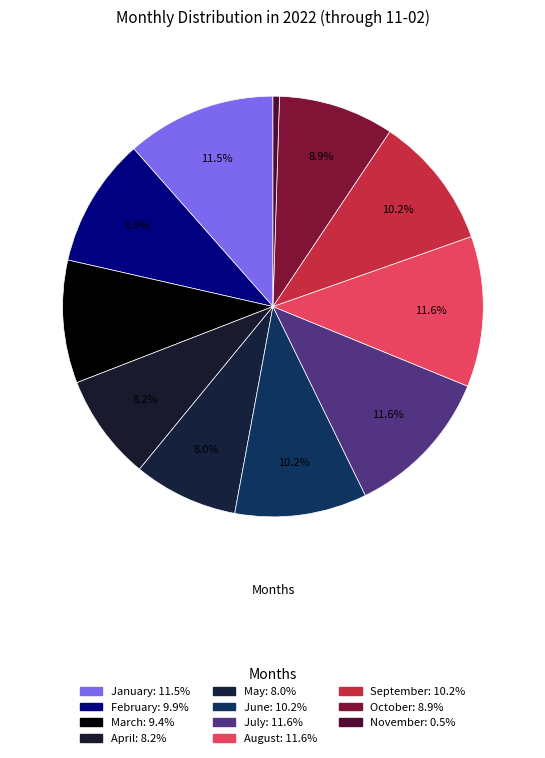

How many segments does this pie chart have?

11